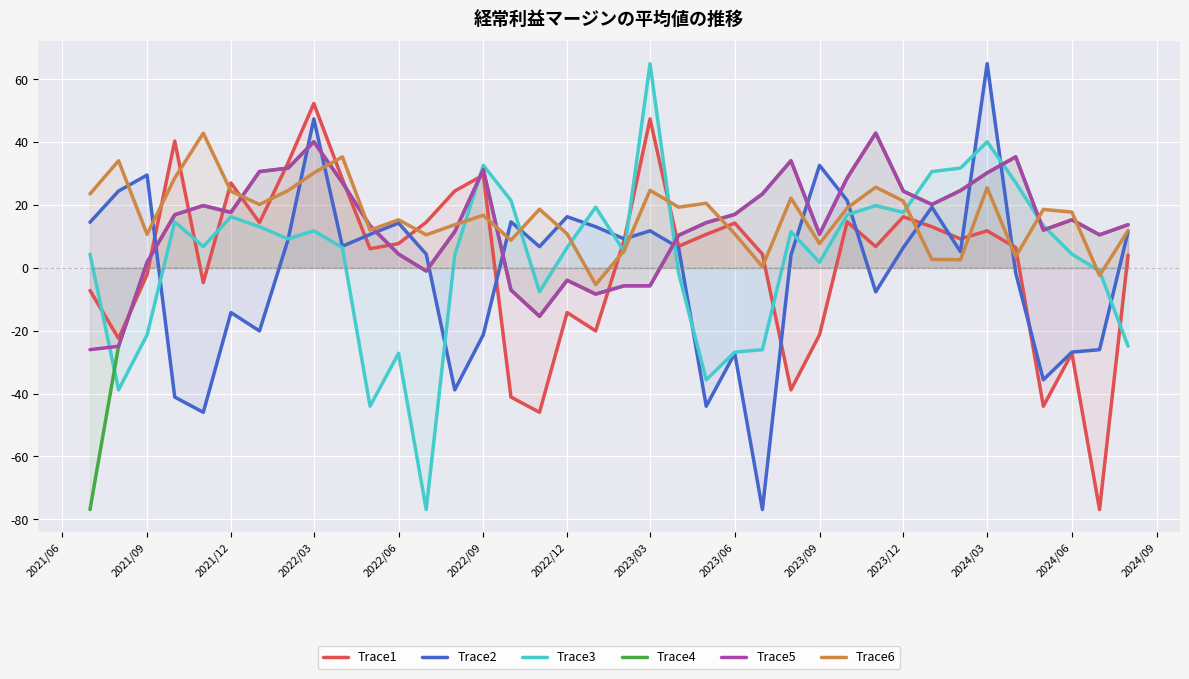

What is the difference between the second highest and minimum values in the Trace3 series?

117.0